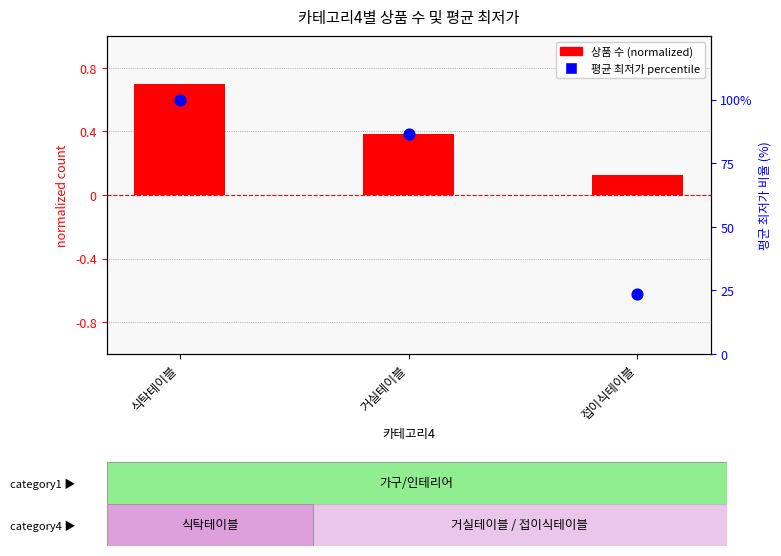

Which series contains the lowest Y value?

상품 수 (normalized)